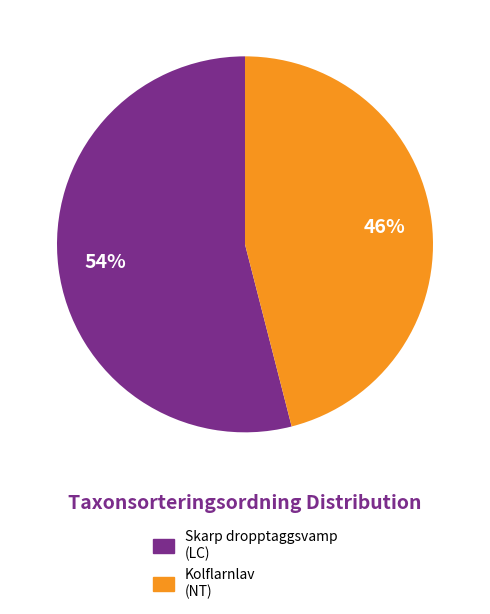

To the nearest percent, what is the average slice percentage?

50%